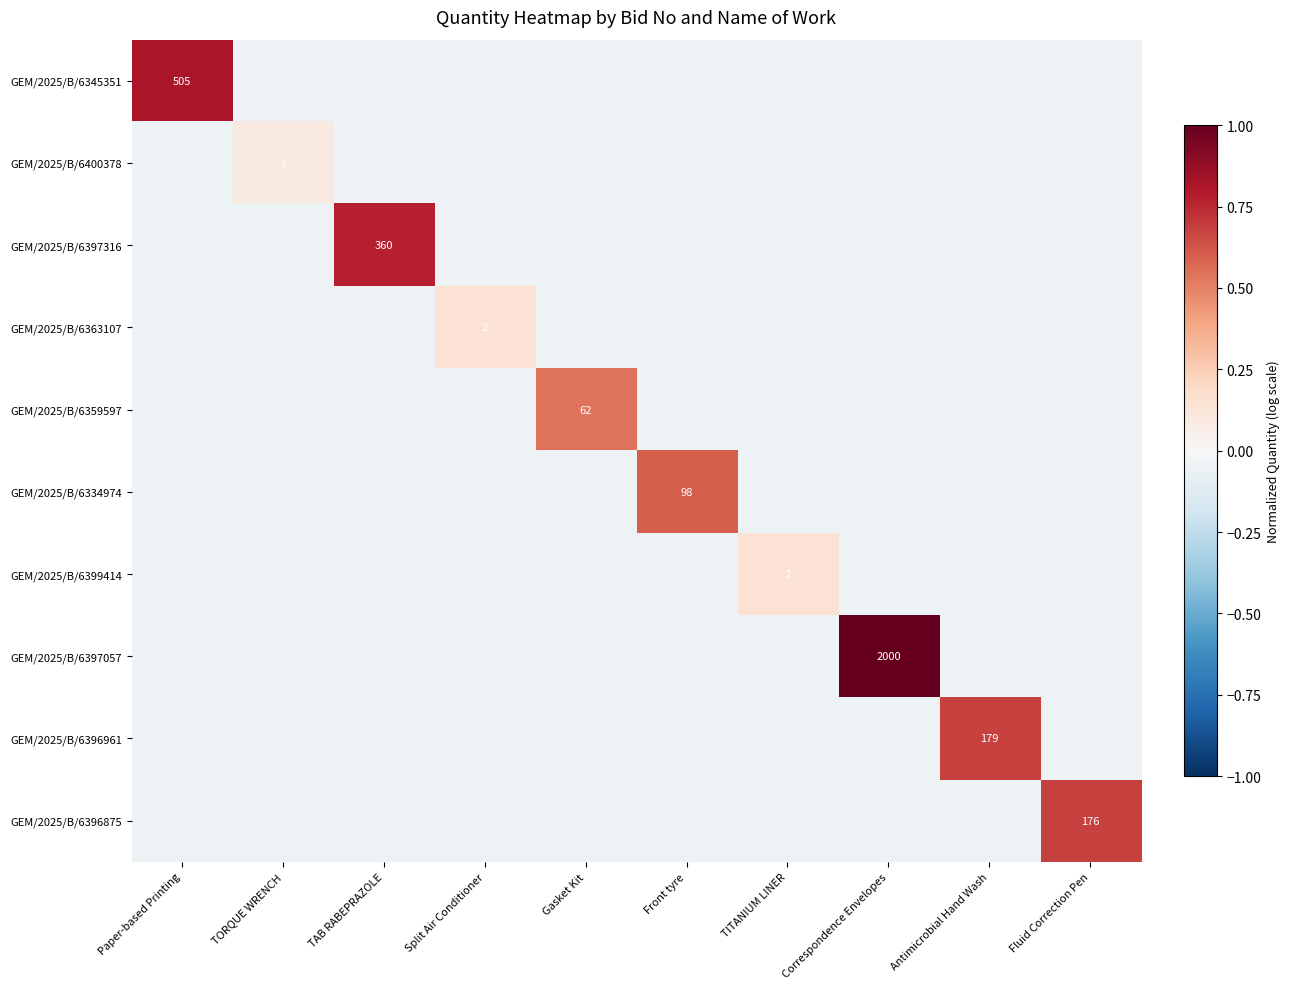

Which has a higher value, TAB RABEPRAZOLE or Gasket Kit?

TAB RABEPRAZOLE